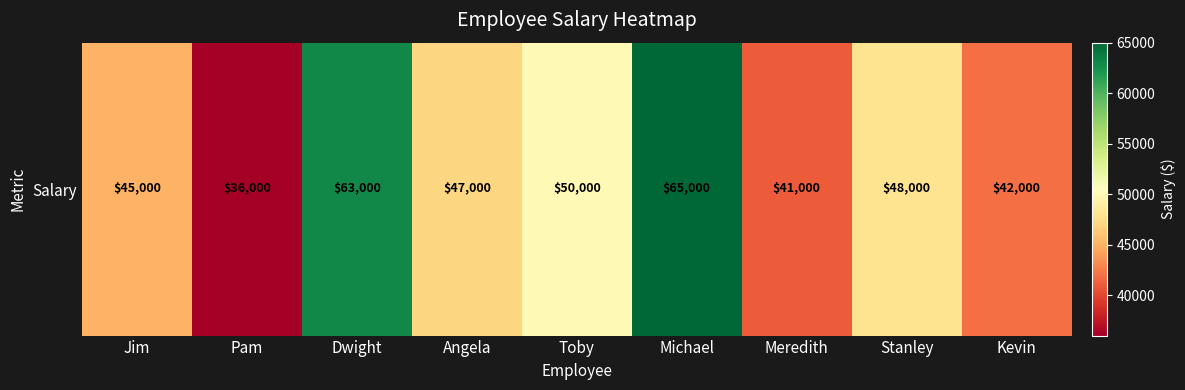

What is the change in value from Jim to Kevin?

-3000